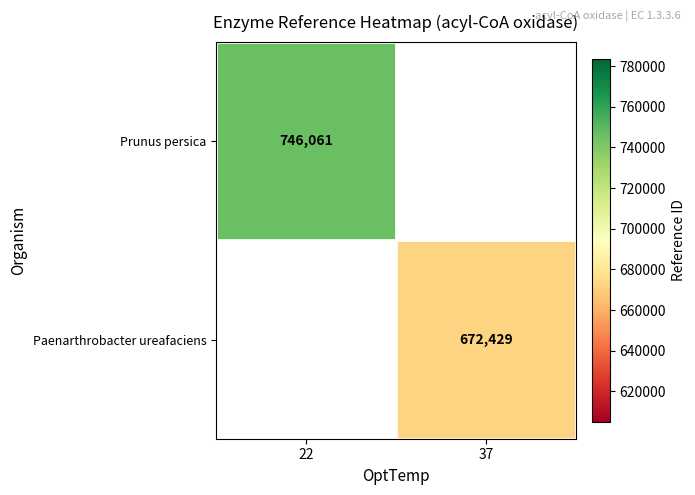

At which category does the chart reach its peak across all series?

22